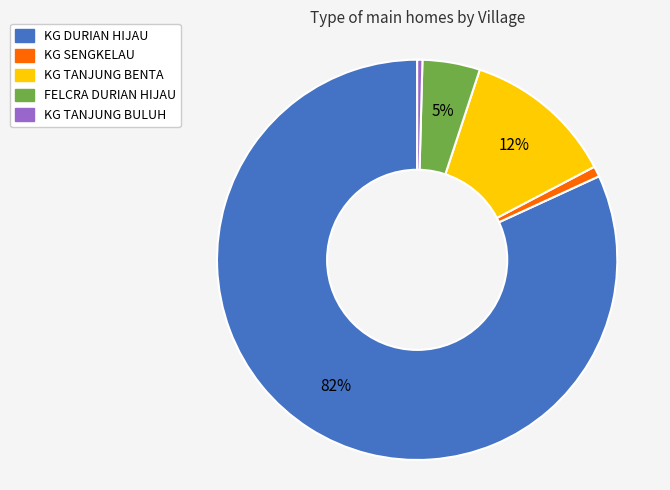

Is KG DURIAN HIJAU the majority of the pie?

Yes